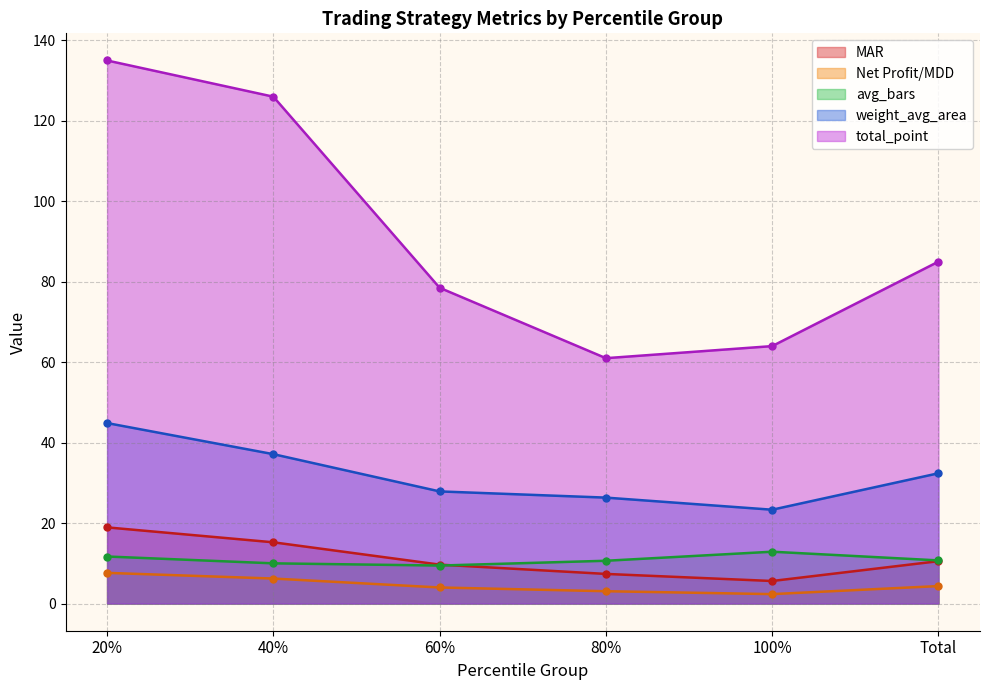

Which series has the largest total across all categories?

total_point